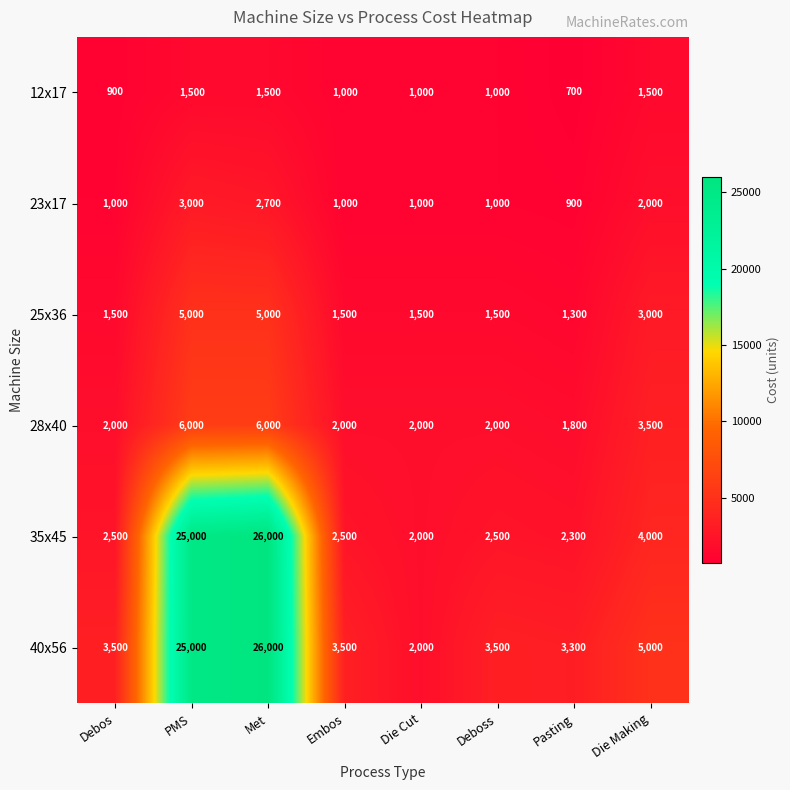

True or false: 28x40 has a value of 6000 at Met.

True